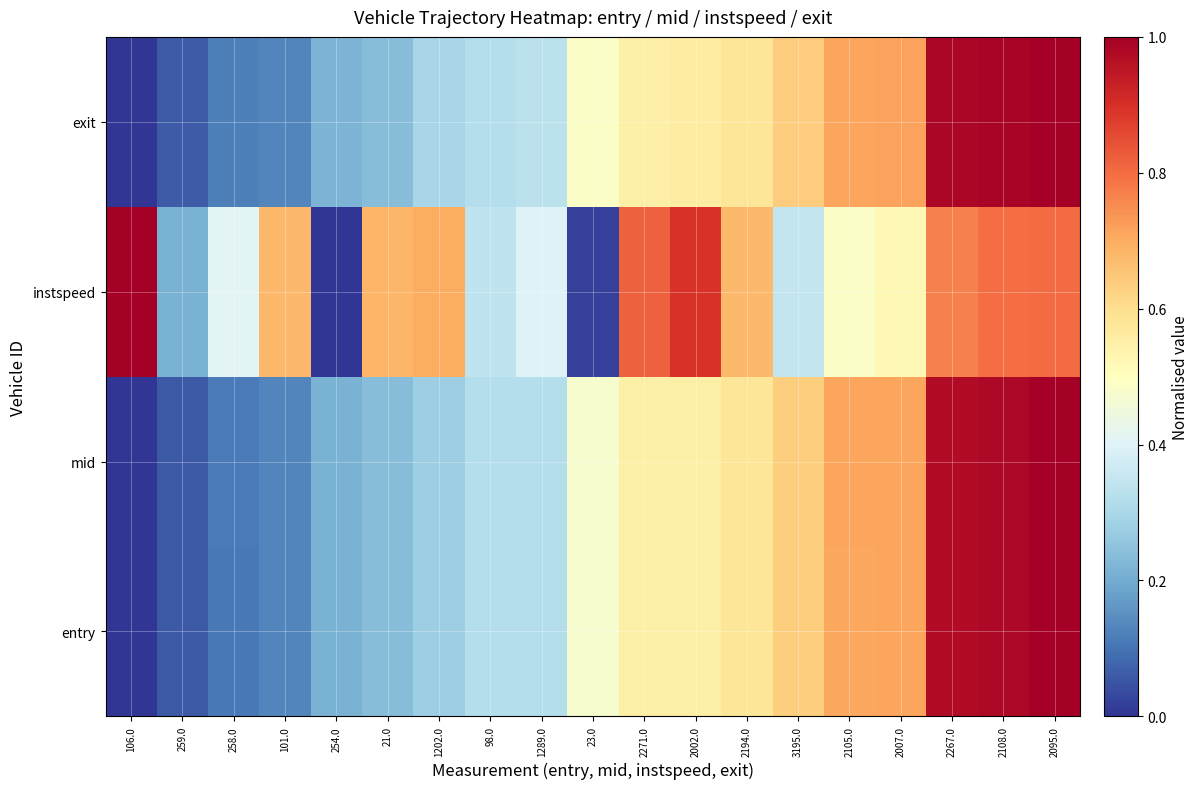

Count the number of categories in the chart.

19